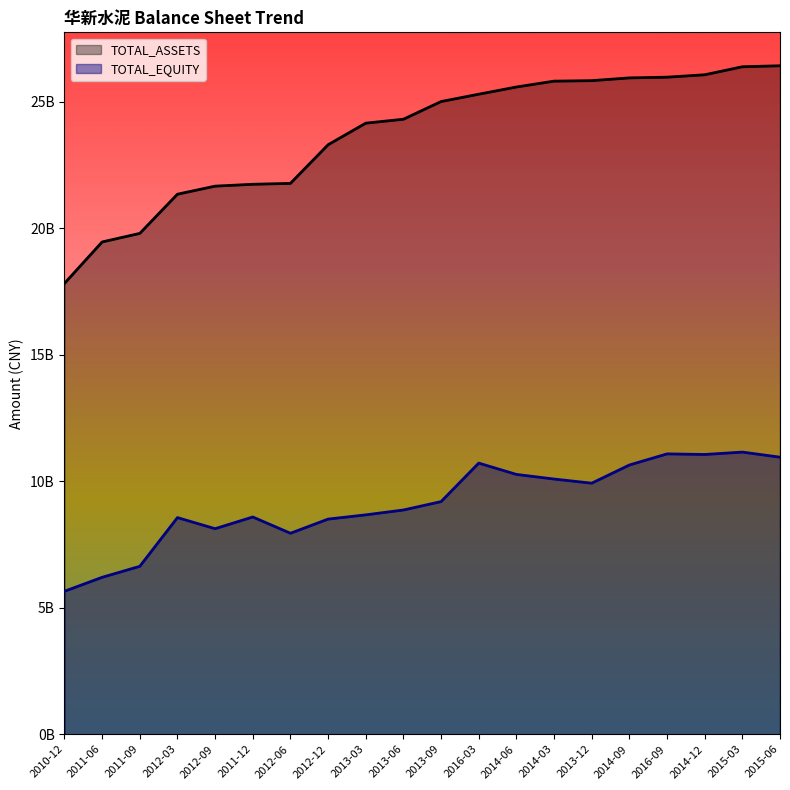

List the series in order of their peak value, highest first.

TOTAL_ASSETS, TOTAL_EQUITY